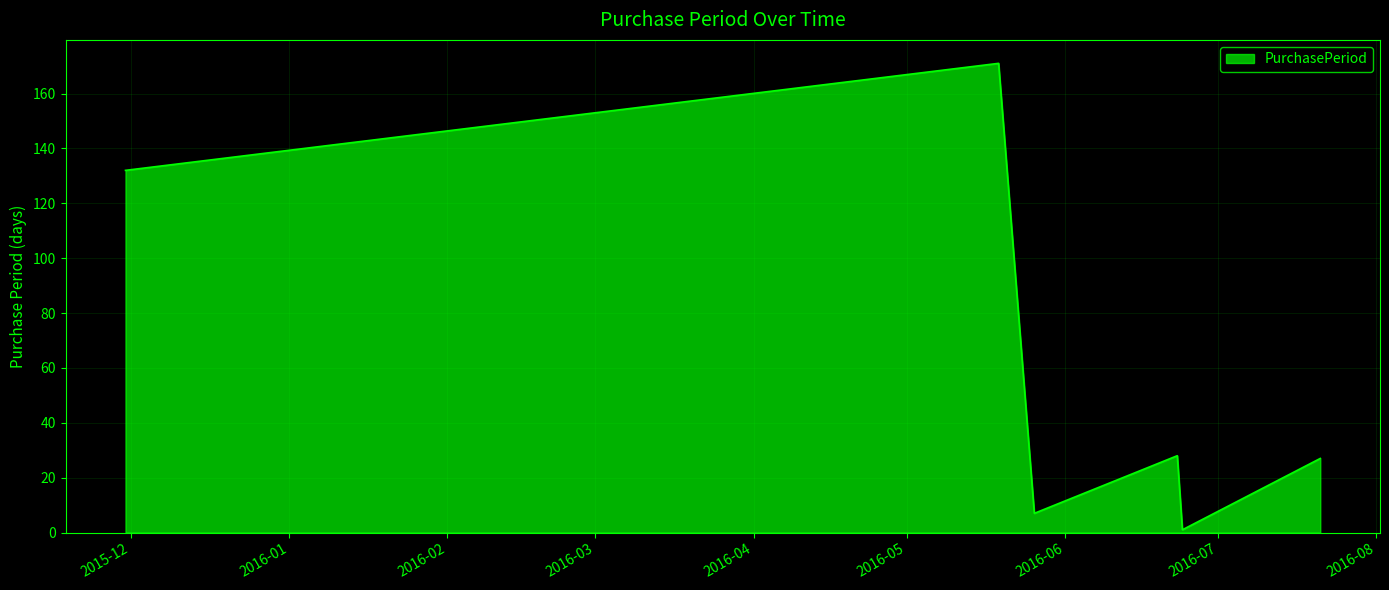

True or false: the data has more than 2 interior local peaks.

False